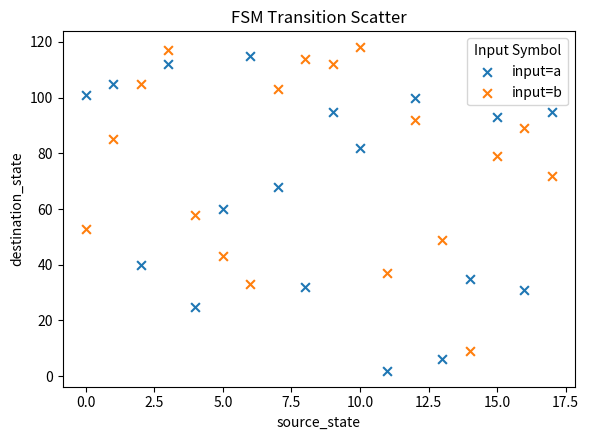

Which series reaches the maximum Y coordinate?

input=b